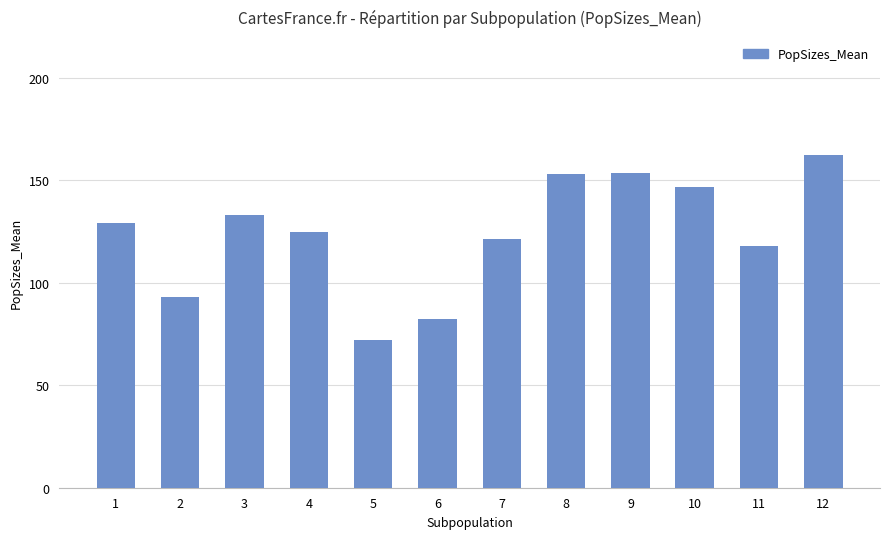

True or false: the data shows 42.2 at 12.

False